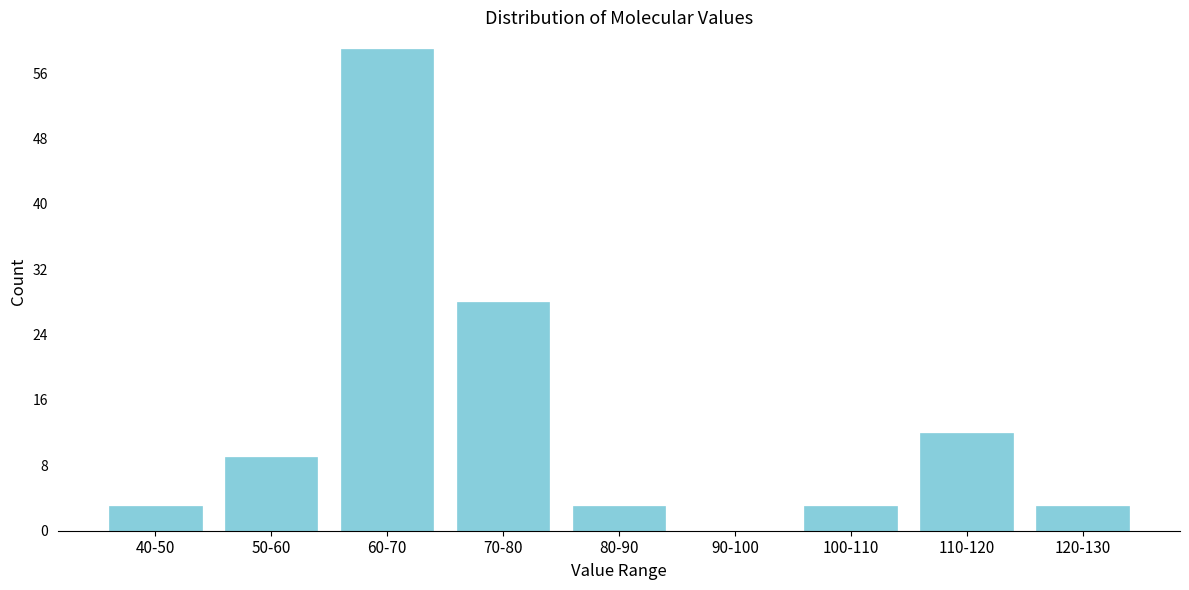

Reading left to right, extract all data points from this chart.

40-50=3	50-60=9	60-70=59	70-80=28	80-90=3	90-100=0	100-110=3	110-120=12	120-130=3